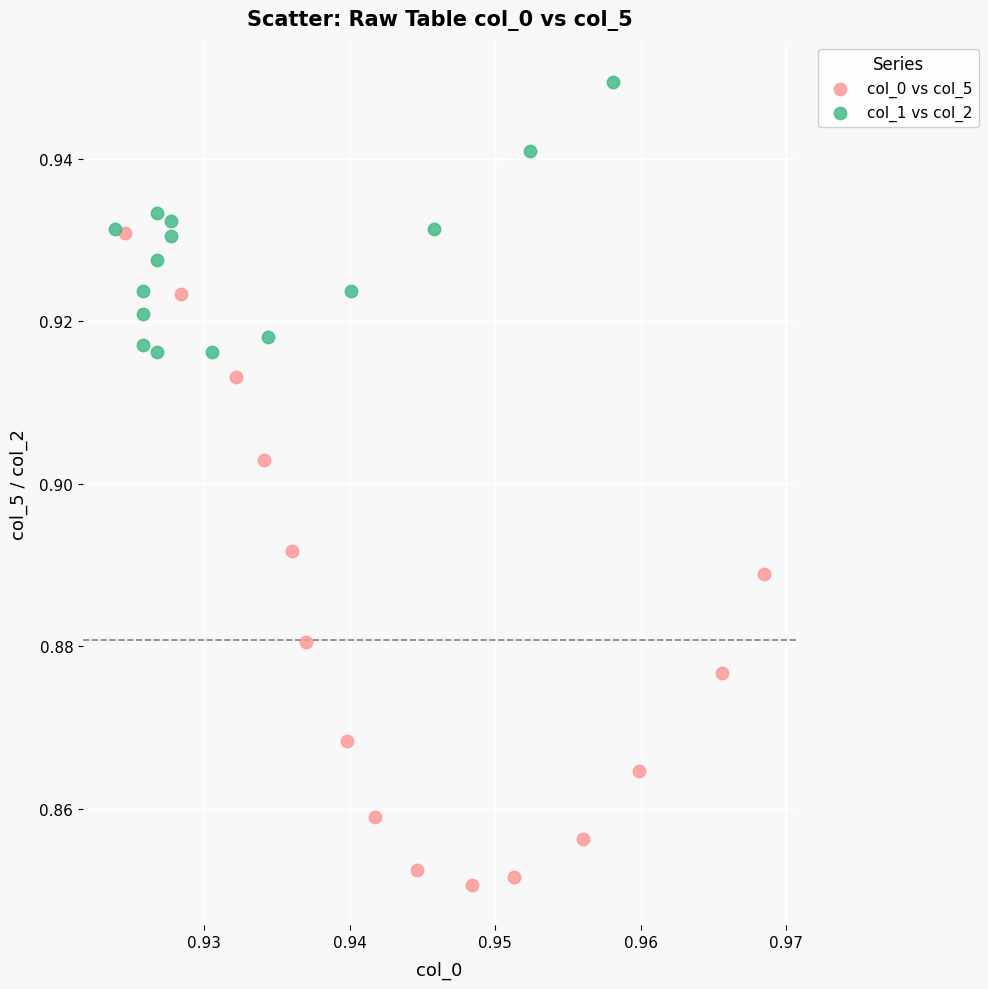

Which series contains the highest Y value?

col_1 vs col_2